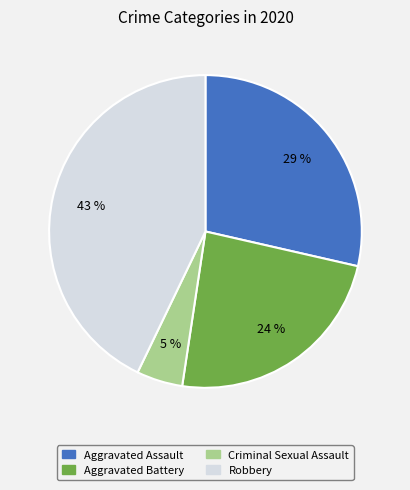

To the nearest percent, what is the difference between the largest and smallest slice percentages?

38%